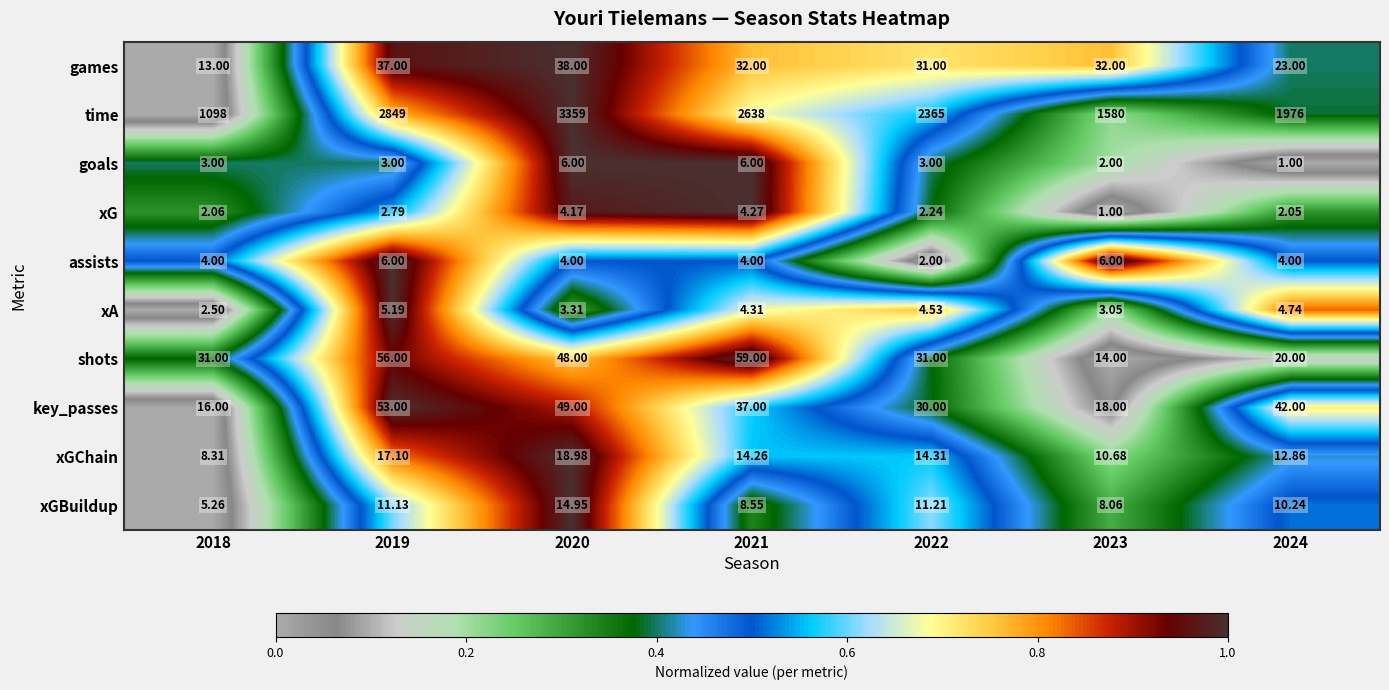

Rank the series at 2023 from highest to lowest value.

time, games, key_passes, shots, xGChain, xGBuildup, assists, xA, goals, xG